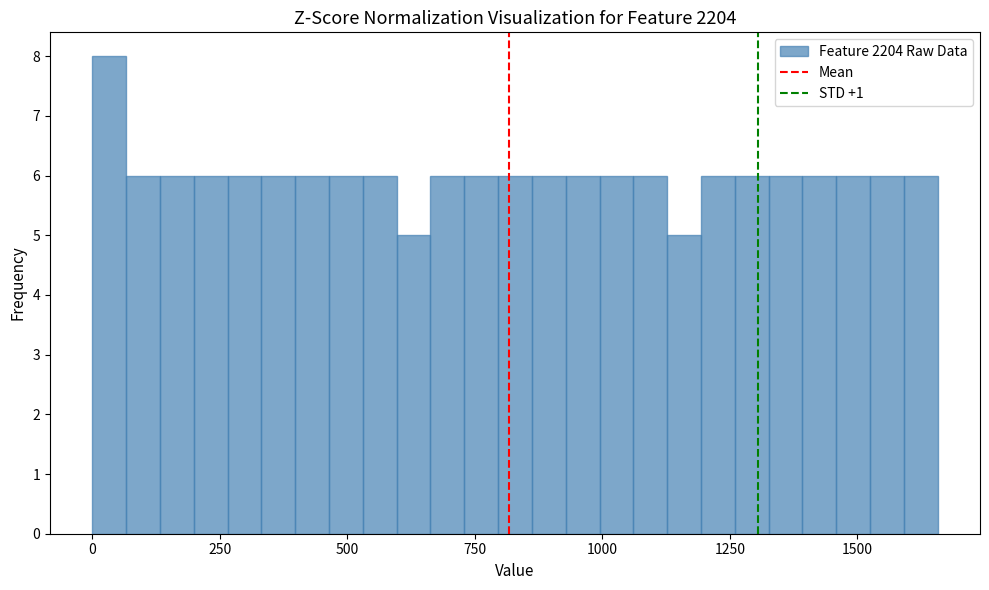

Around what value on the x-axis is the tallest bar? Give the approximate position of its centre, as read against the axis.

50